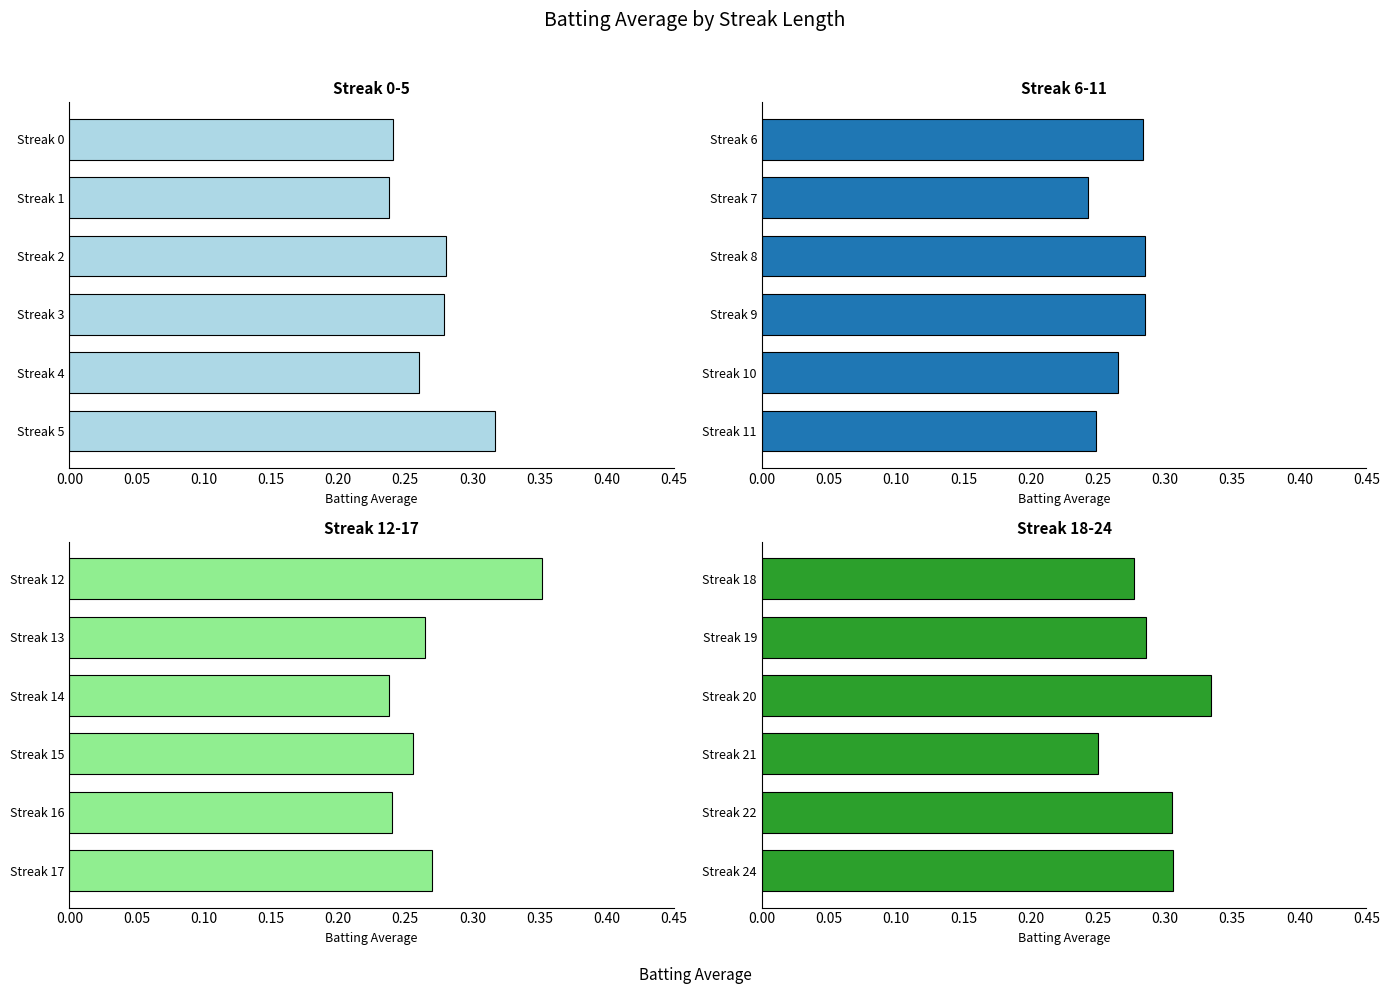

Reading left to right, what are all the values shown in this chart?

Streak 0-5: 0.00=0.2	0.05=0.2	0.10=0.3	0.15=0.3	0.20=0.3	0.25=0.3
Streak 6-11: 0.00=0.3	0.05=0.2	0.10=0.3	0.15=0.3	0.20=0.3	0.25=0.2
Streak 12-17: 0.00=0.4	0.05=0.3	0.10=0.2	0.15=0.3	0.20=0.2	0.25=0.3
Streak 18-24: 0.00=0.3	0.05=0.3	0.10=0.3	0.15=0.2	0.20=0.3	0.25=0.3